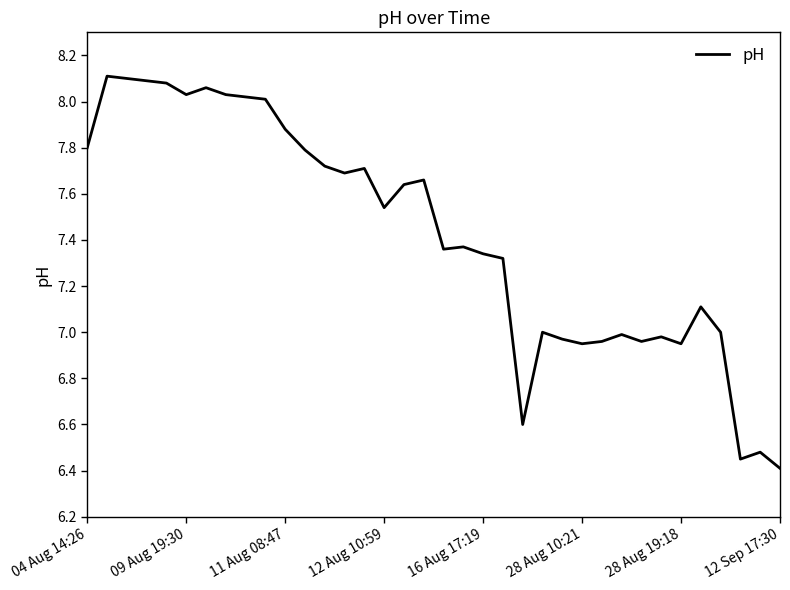

What is the minimum value shown in the chart?

6.4